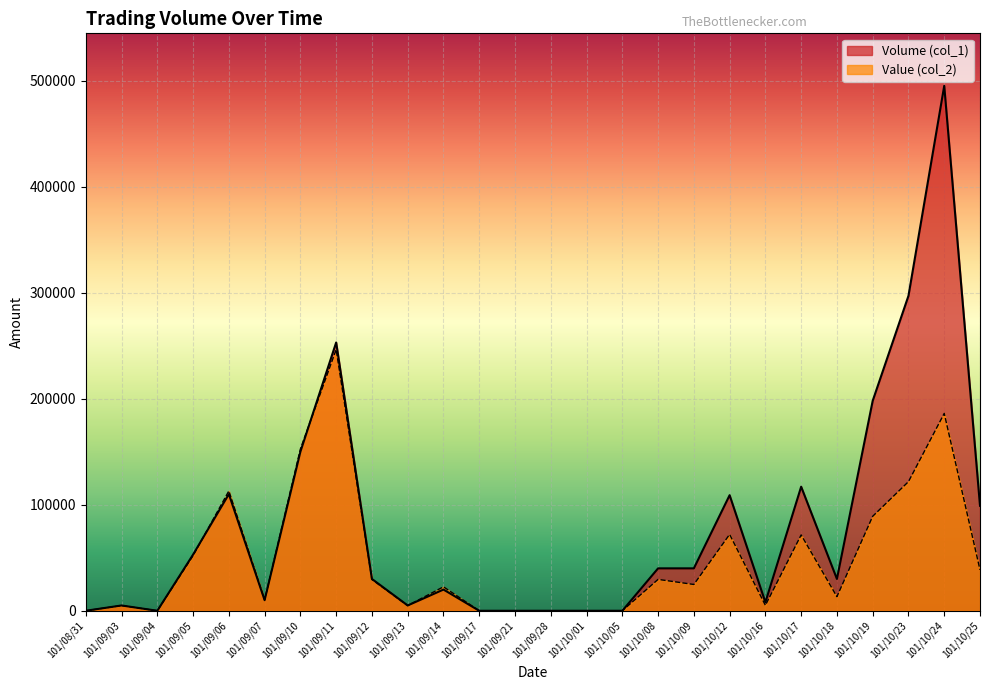

Where do Volume (col_1) and Value (col_2) first cross each other?

101/09/05 and 101/09/06